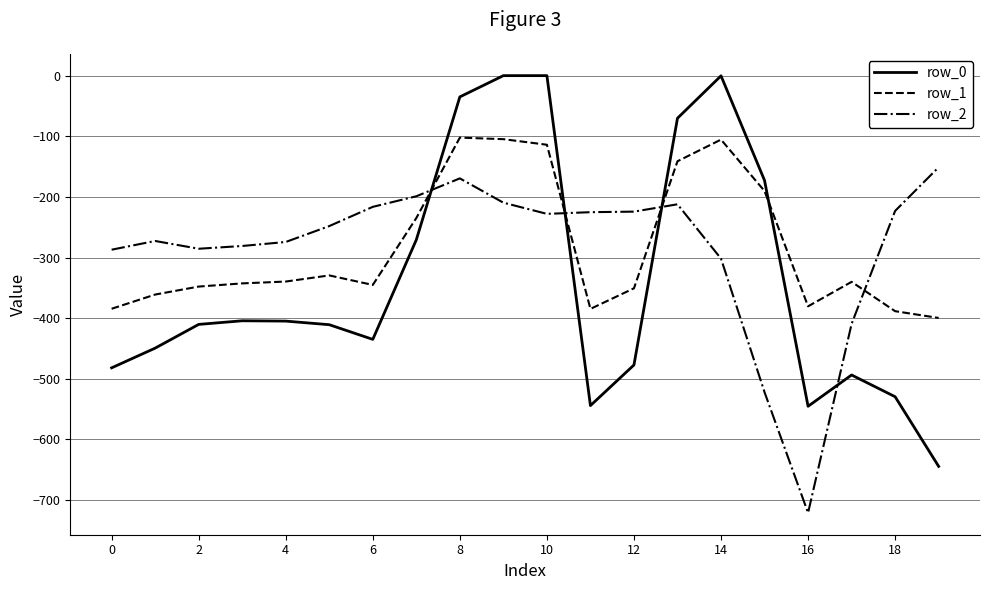

Which series has the widest spread of values?

row_0